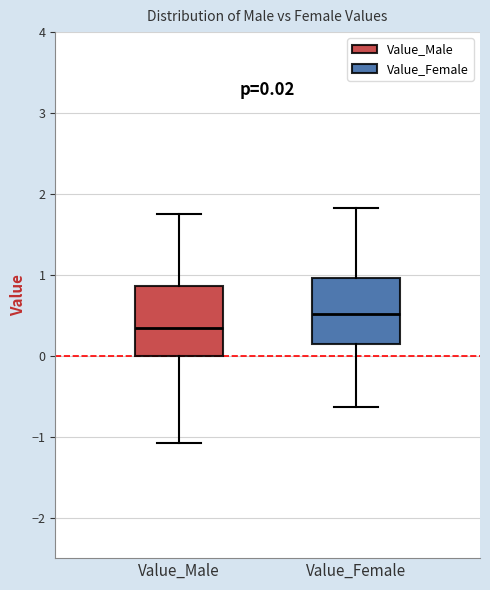

Which box has the highest median line?

Value_Female